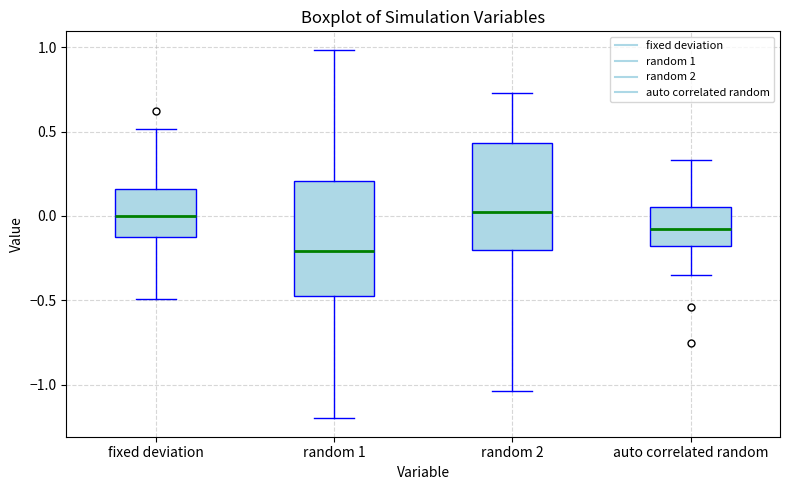

Where does the median line of the box for random 2 sit on the y-axis? The values are not printed on the chart, so give them approximately, as read against the axis.

0.00